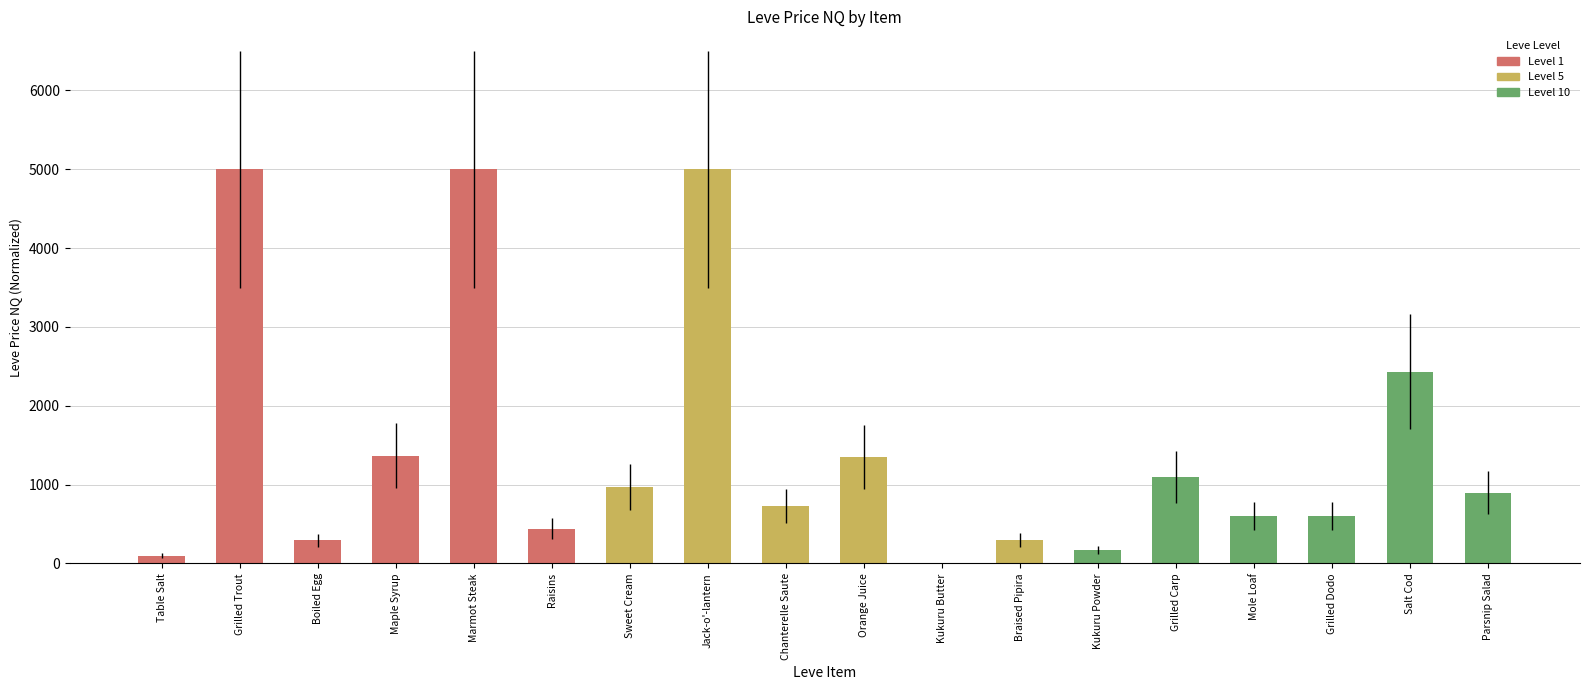

True or false: the data shows 5000.0 at Jack-o'-lantern.

True